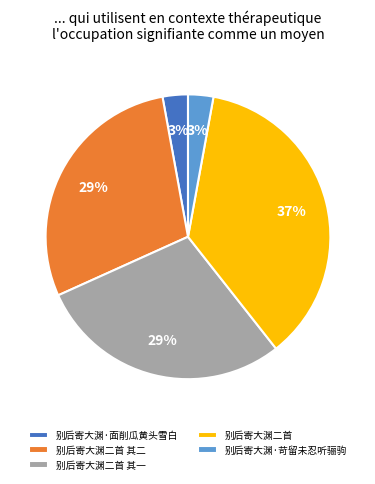

Combined, do 别后寄大渊·苛留未忍听骊驹 and 别后寄大渊·面削瓜黄头雪白 account for over 50%?

No